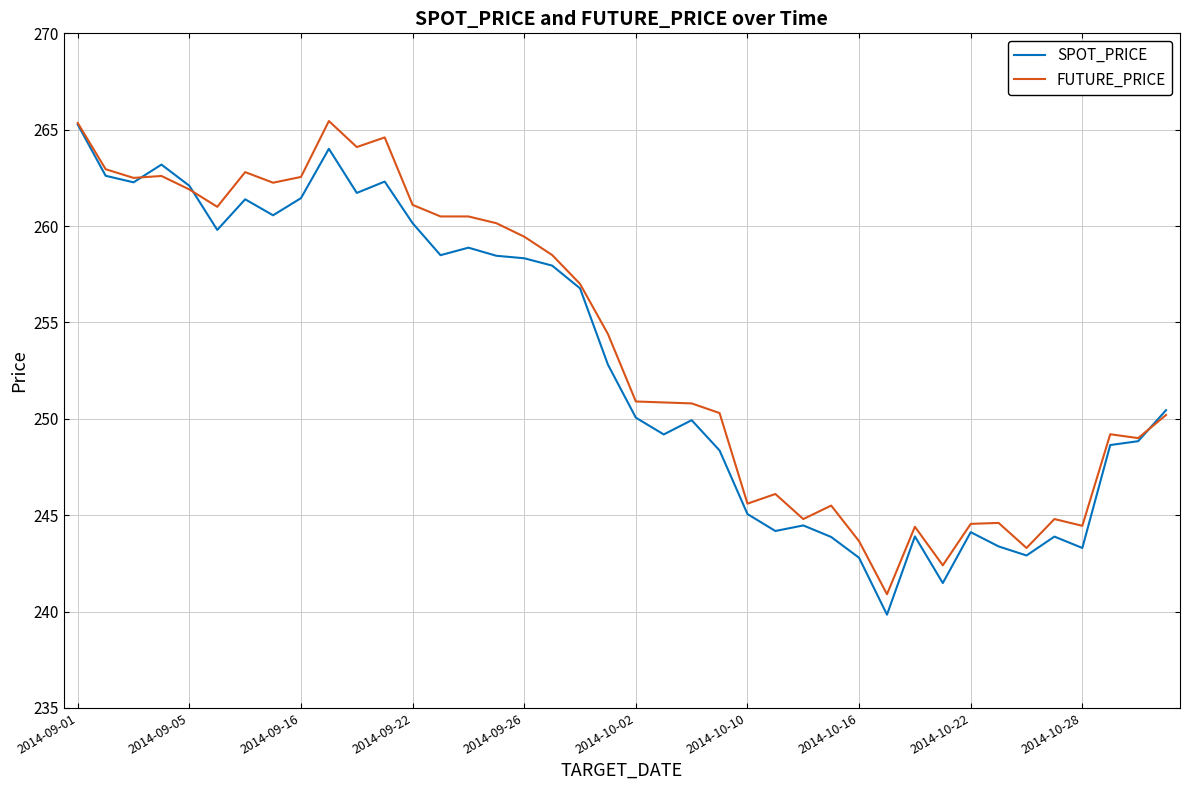

What is the lowest value of the SPOT_PRICE series?

239.8